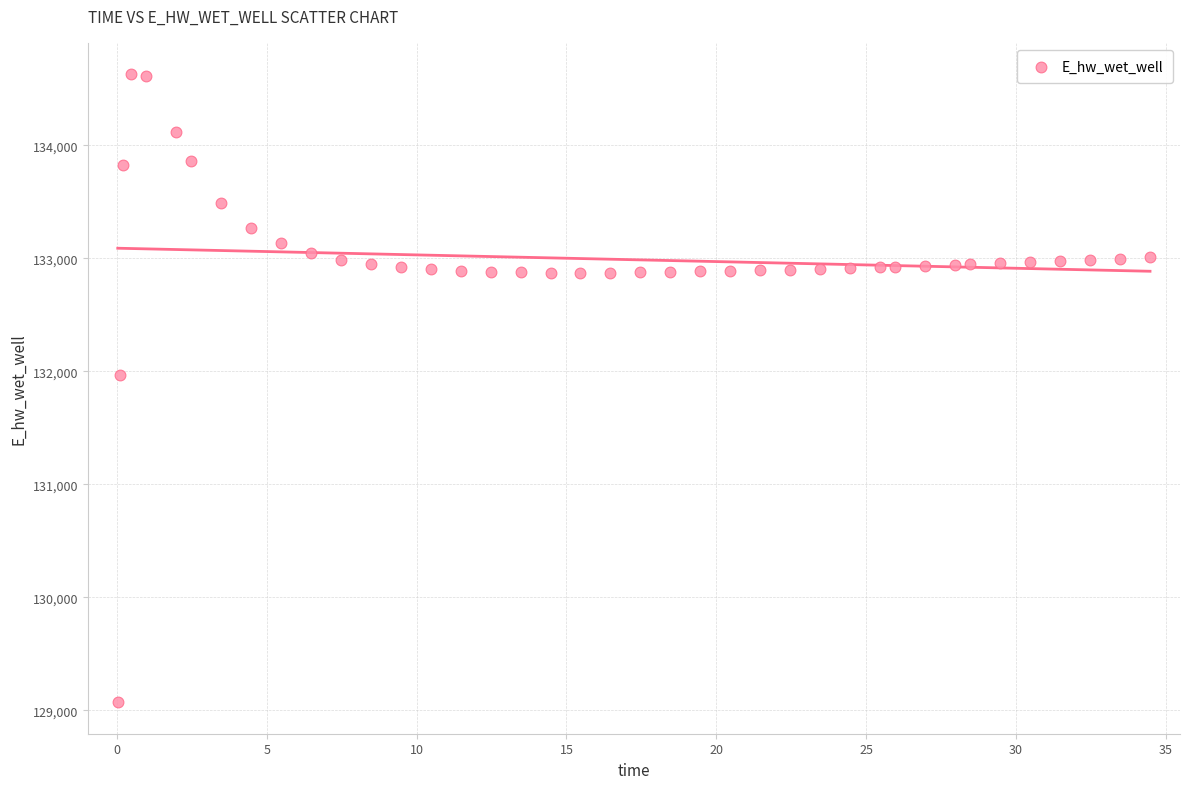

What Y value in the scatter plot is closest to 131849?

131970.0